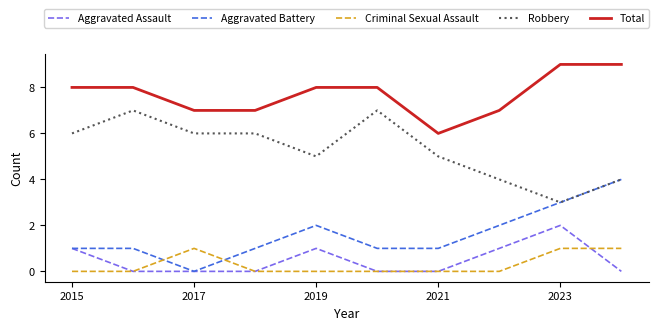

Which series has the largest total across all categories?

Total